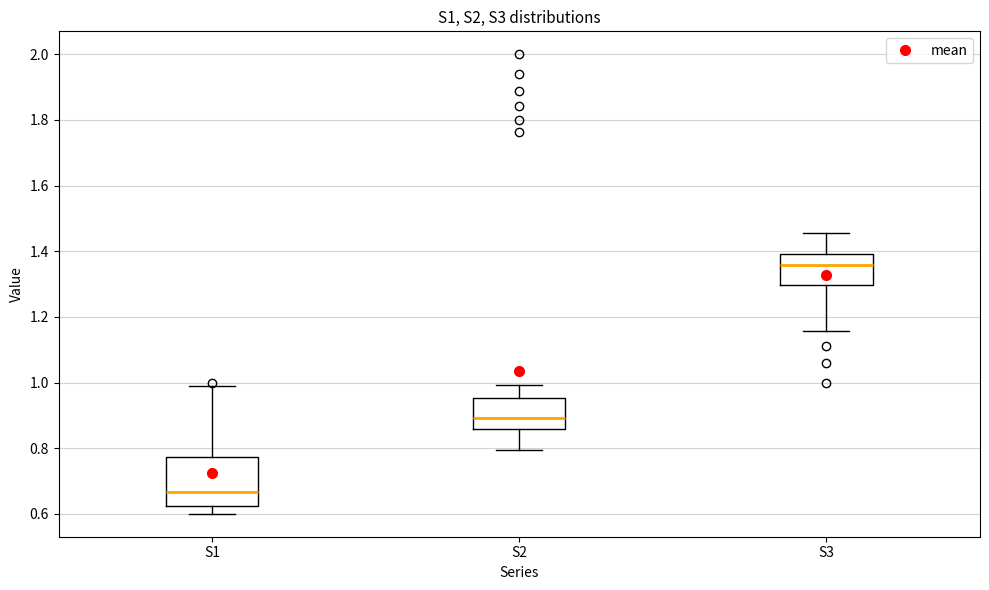

Which box has the highest median line?

S3